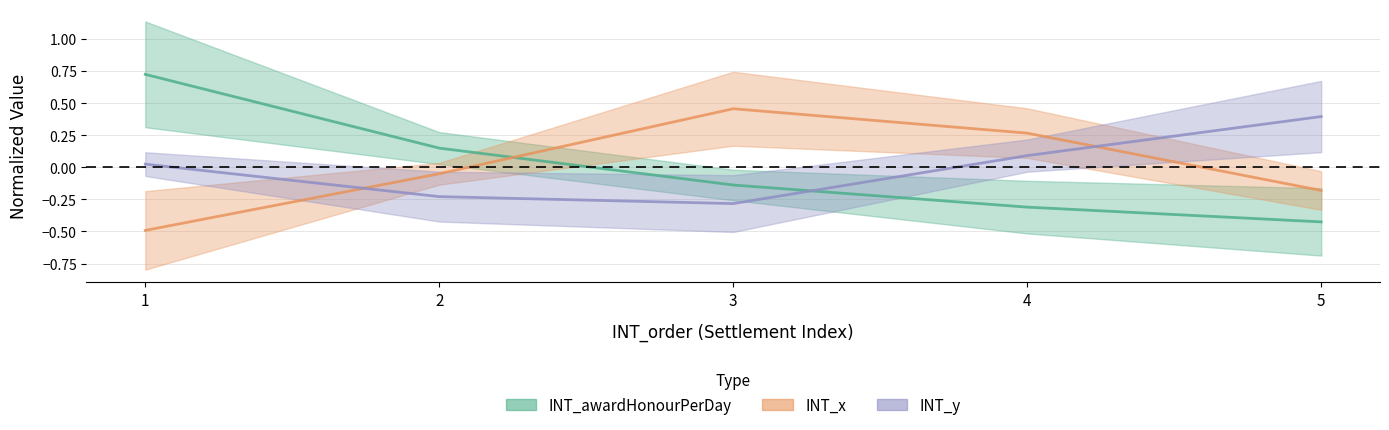

How many data points does each series have?

5